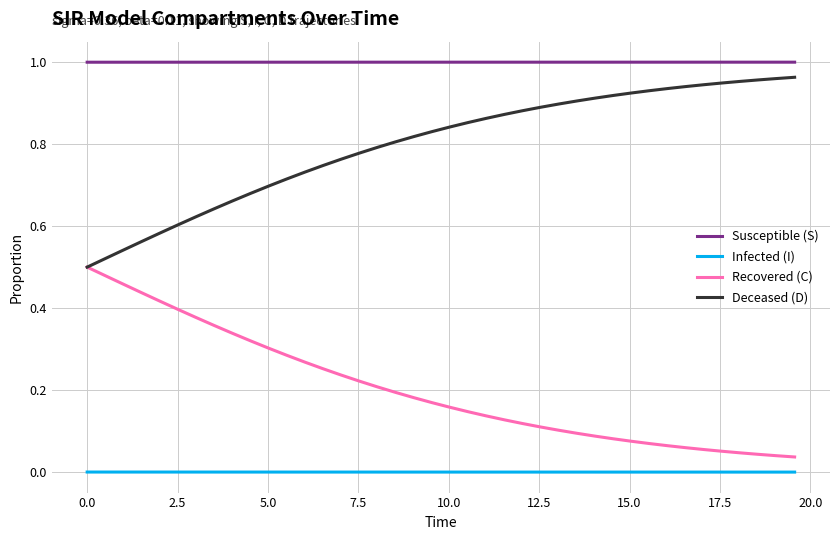

List the series in order of their overall mean, lowest first.

Infected (I), Recovered (C), Deceased (D), Susceptible (S)